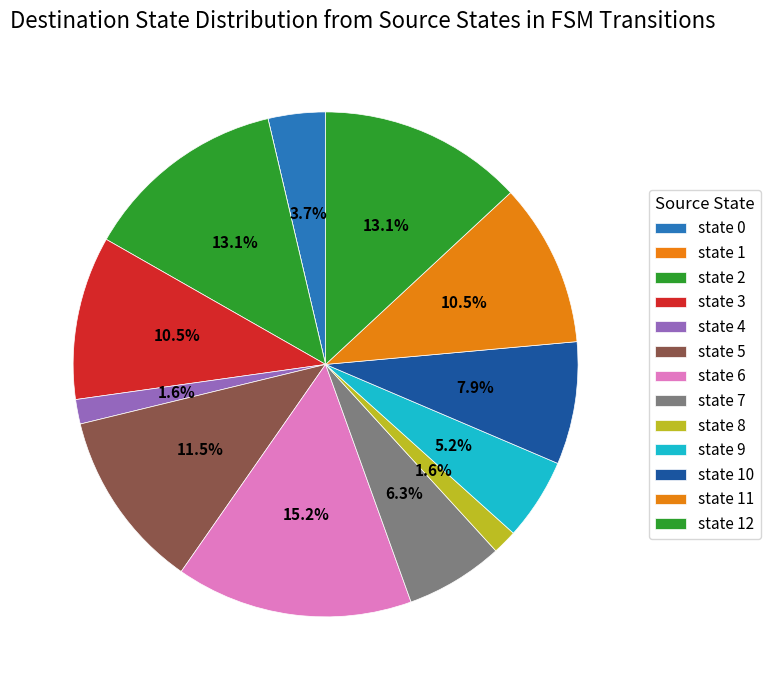

How many segments does this pie chart have?

13